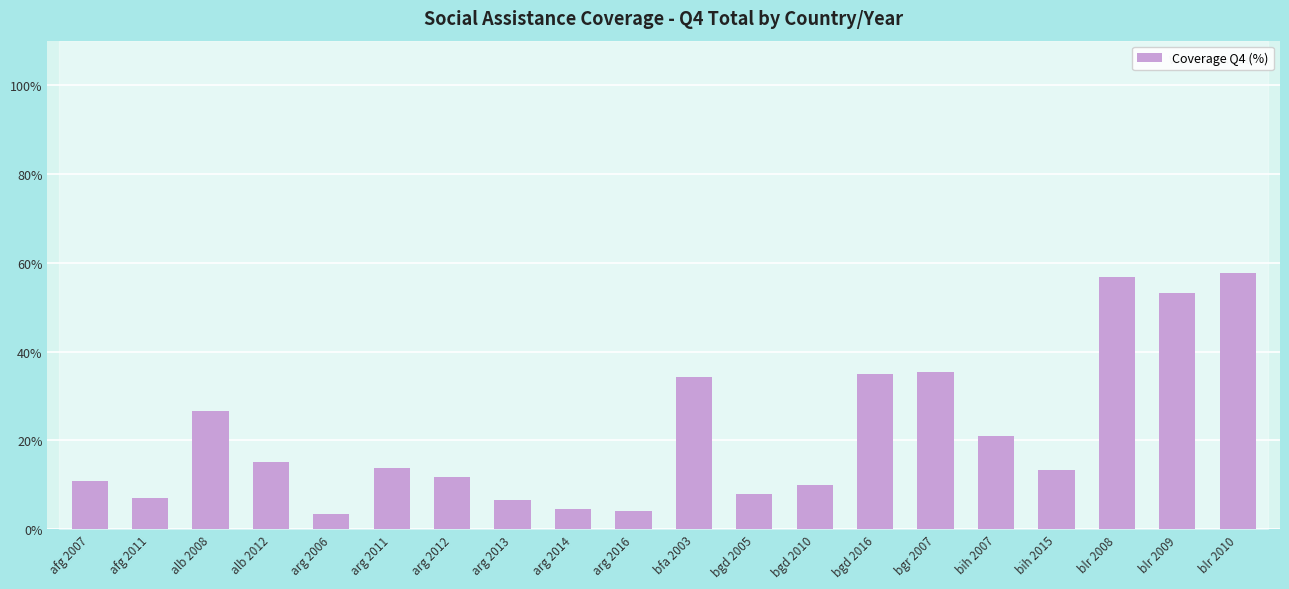

Which has a higher value, blr 2009 or afg 2007?

blr 2009